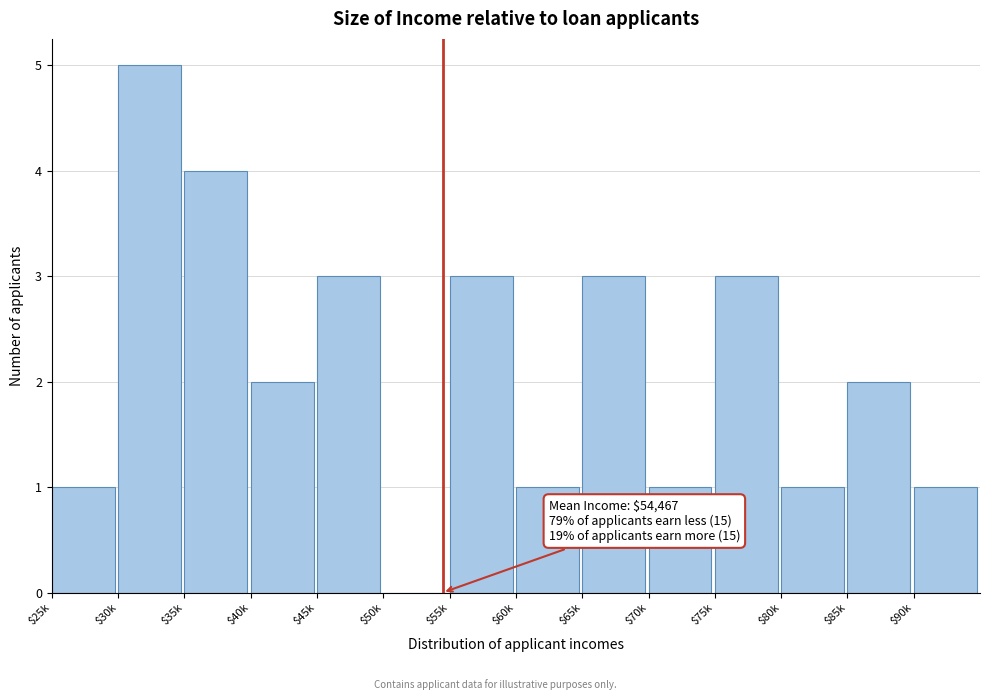

Is it true that the value at $60k is 0?

False